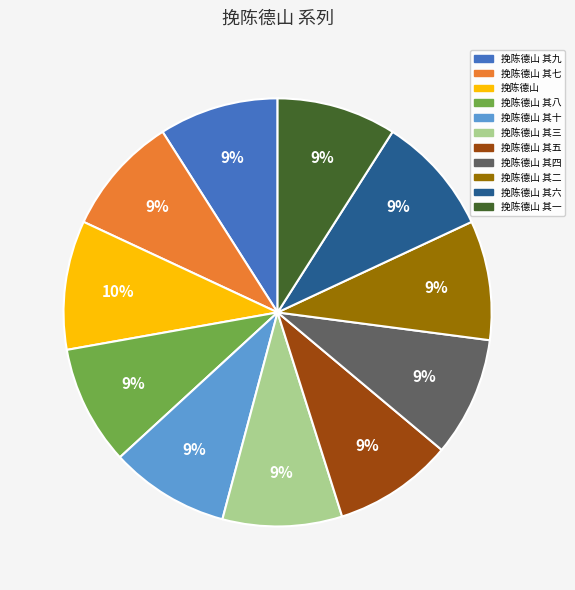

How many slices are in this pie chart?

11